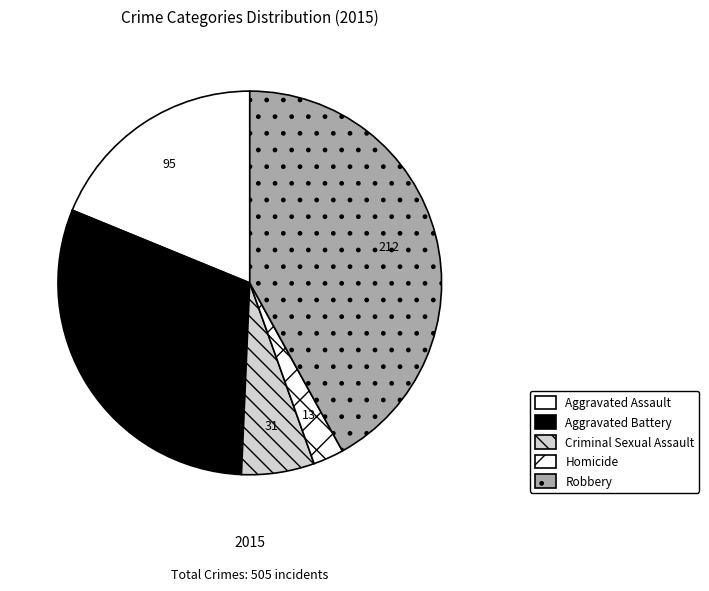

How many segments does this pie chart have?

5